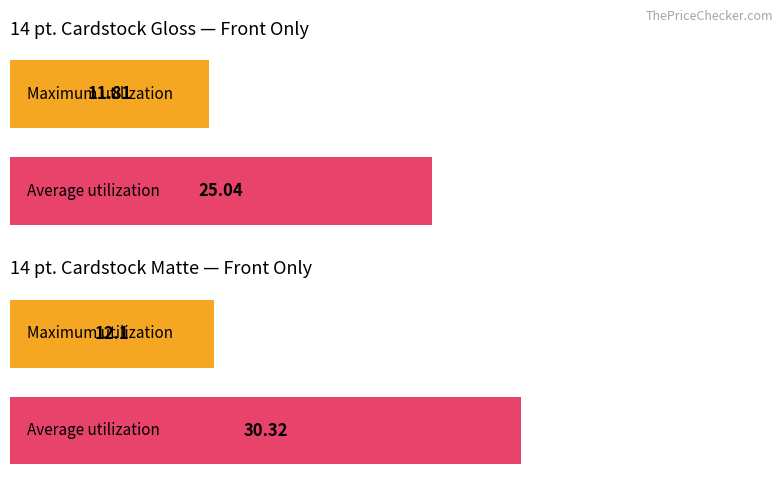

Read the 14 pt. Cardstock Gloss value at 0.

11.8